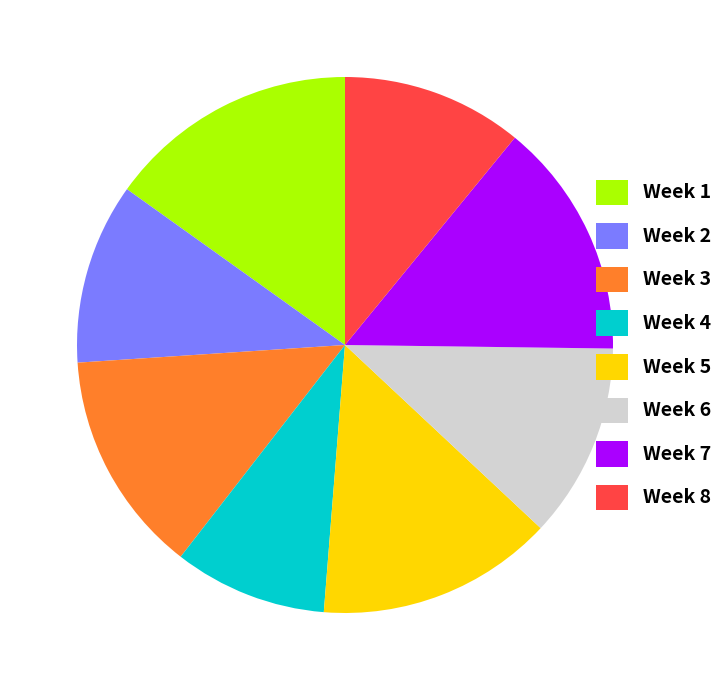

Which category has the smallest portion of the pie?

Week 4